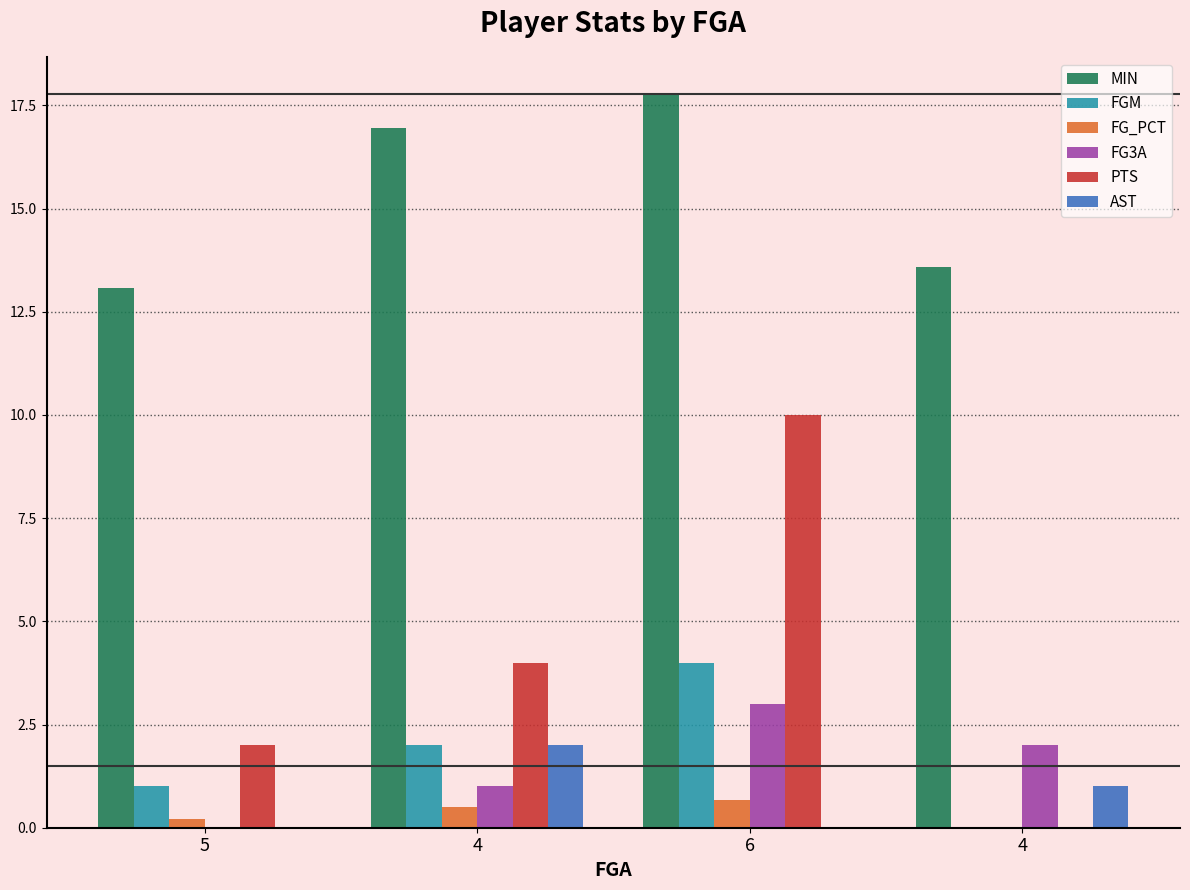

At 4, list the series in order from largest to smallest.

MIN, PTS, FGM, AST, FG3A, FG_PCT